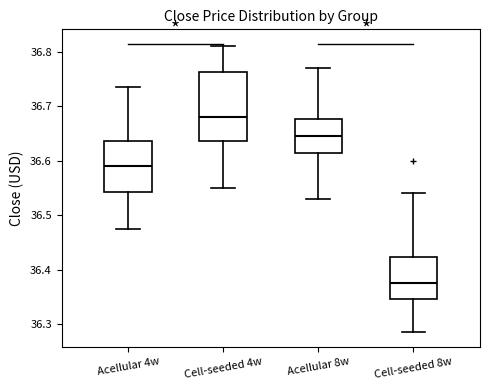

Comparing the boxes themselves (not the whiskers), which one is the tallest?

Cell-seeded 4w